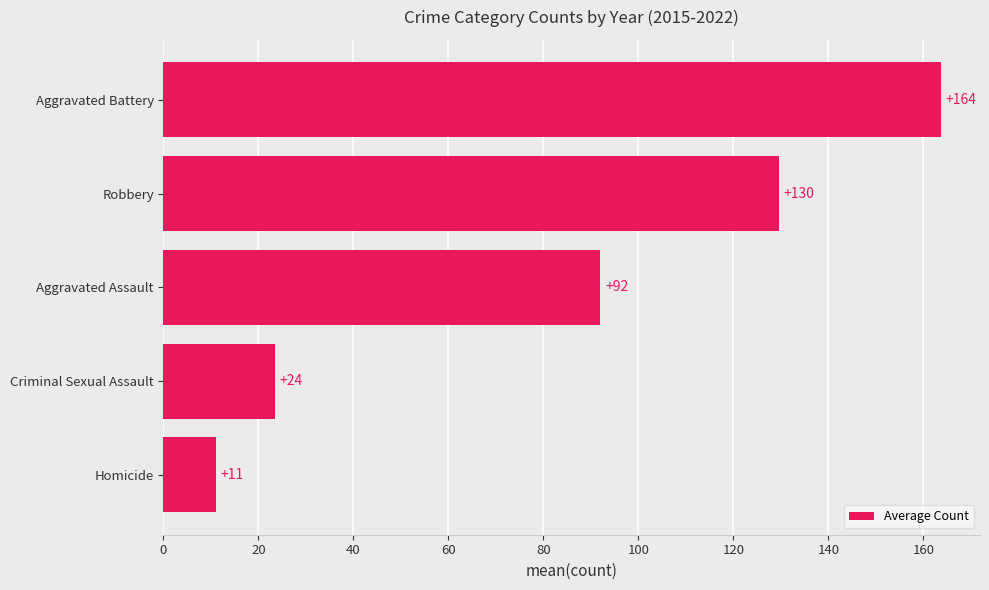

List the labels in order of value, smallest first.

Homicide, Criminal Sexual Assault, Aggravated Assault, Robbery, Aggravated Battery